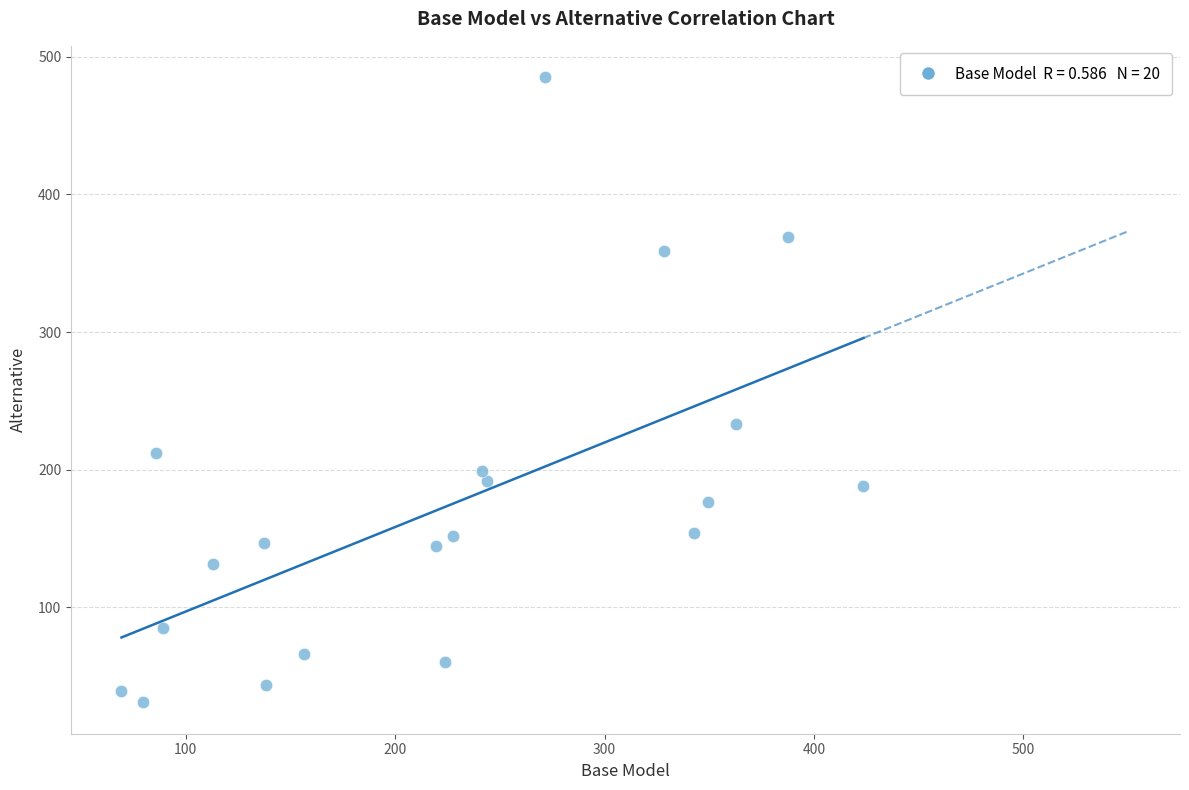

What Y value in the scatter plot is closest to 258?

233.3